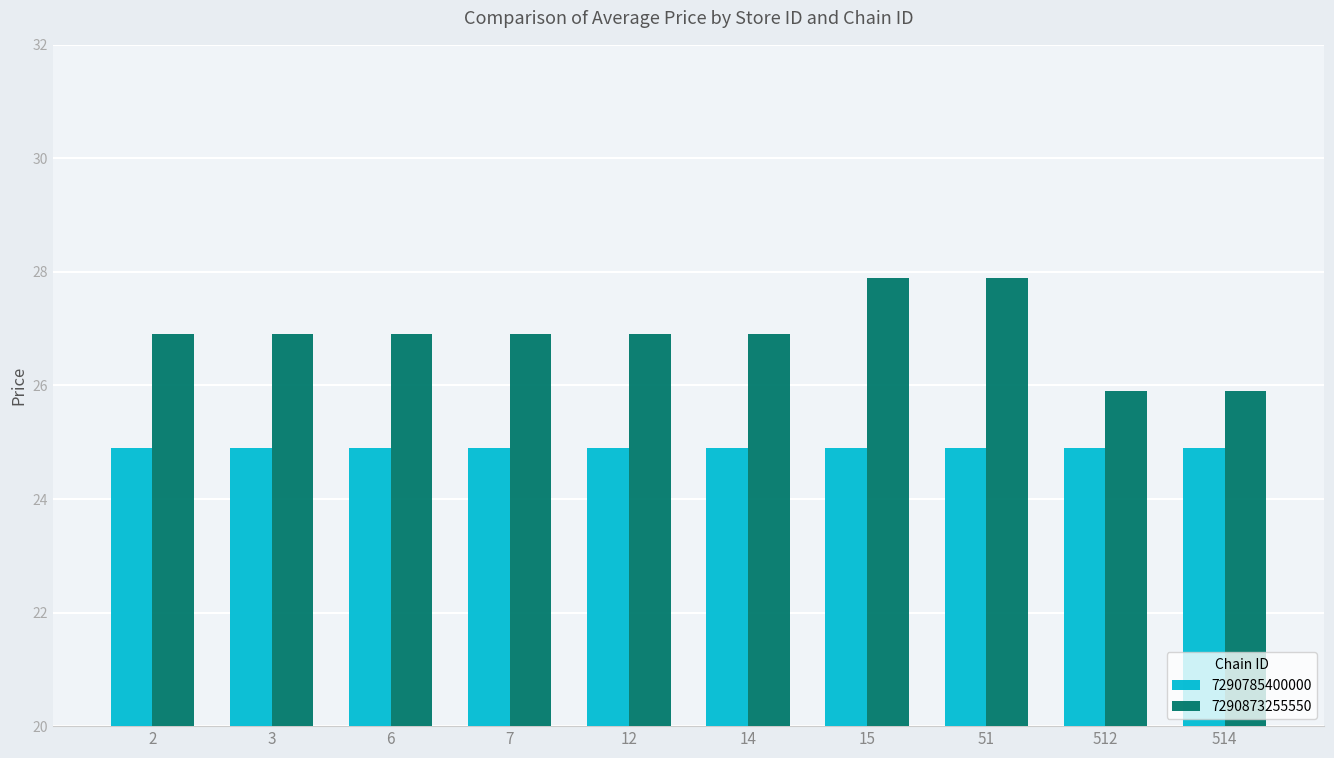

List the series in order of their overall mean, lowest first.

7290785400000, 7290873255550